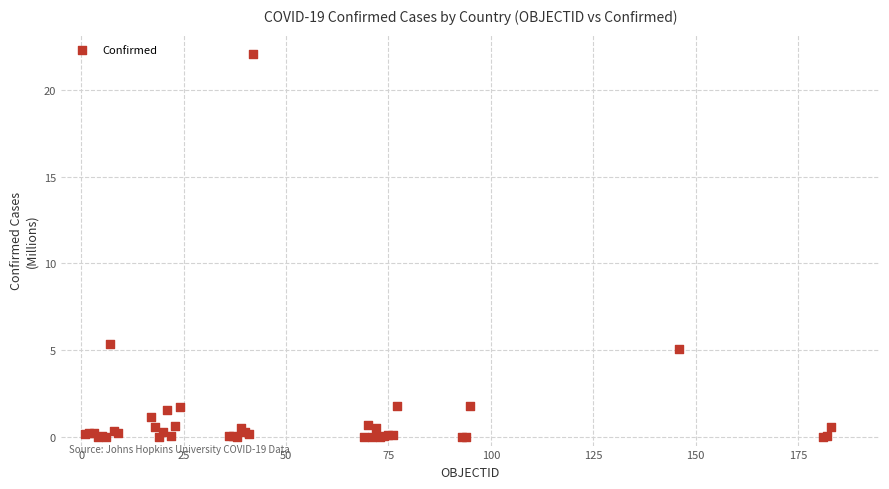

What Y value in the scatter plot is closest to 11?

5.3